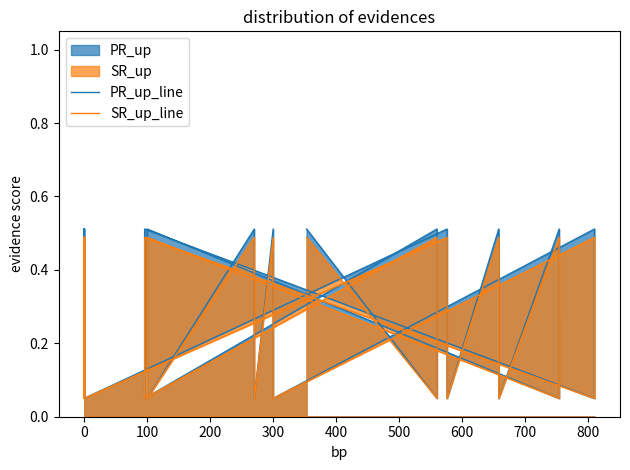

What is the maximum value shown in the chart?

0.5